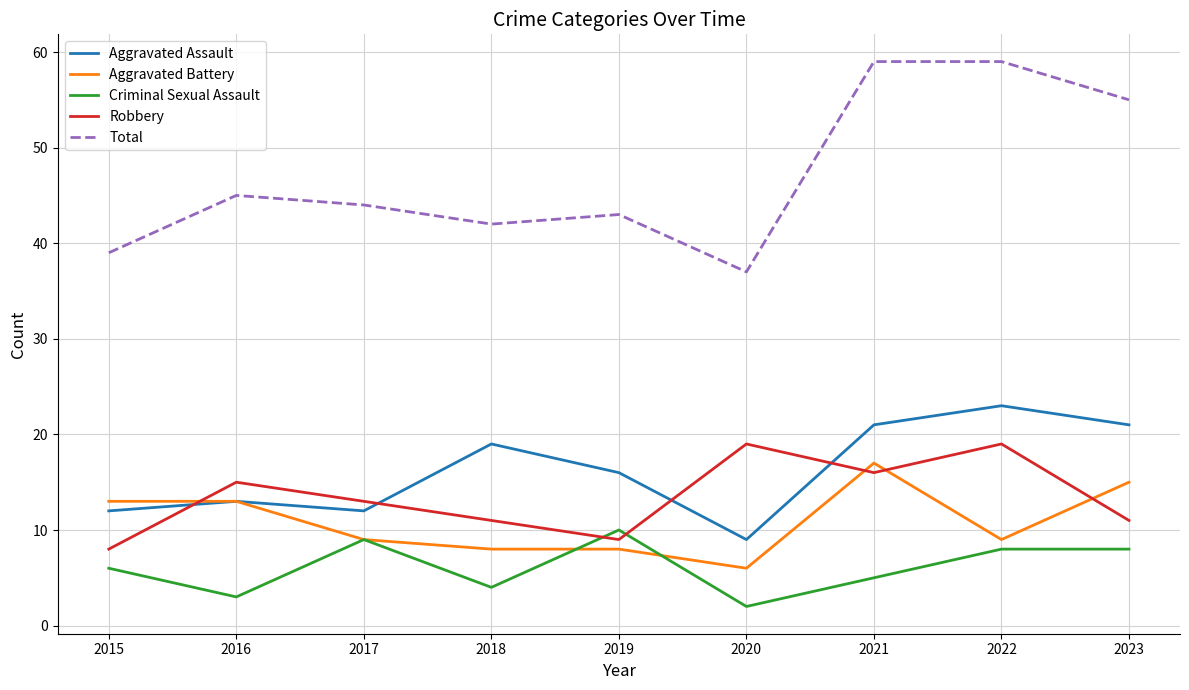

What is the highest value of the Robbery series?

19